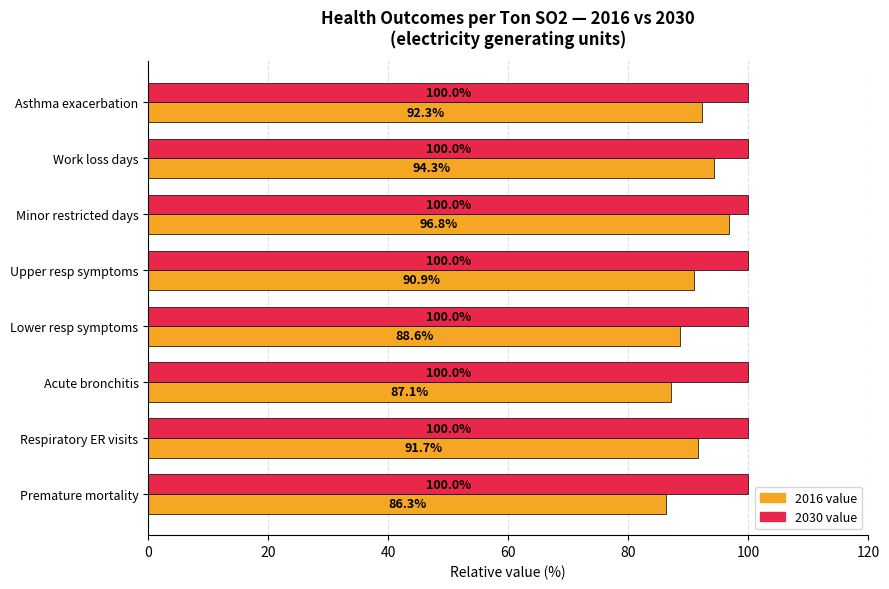

What is the sum of all 2030 value values?

800.0